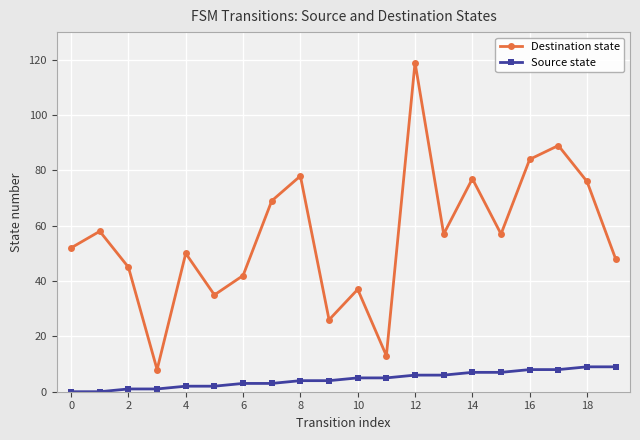

Which series has the widest spread of values?

Destination state